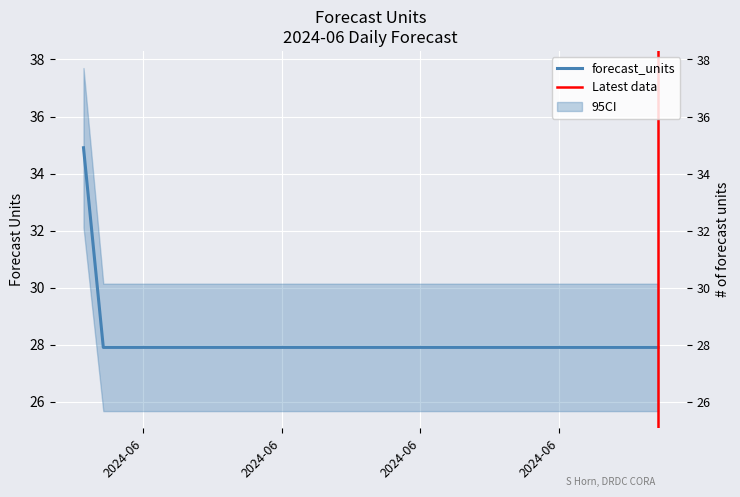

How many lines are shown in the chart?

1